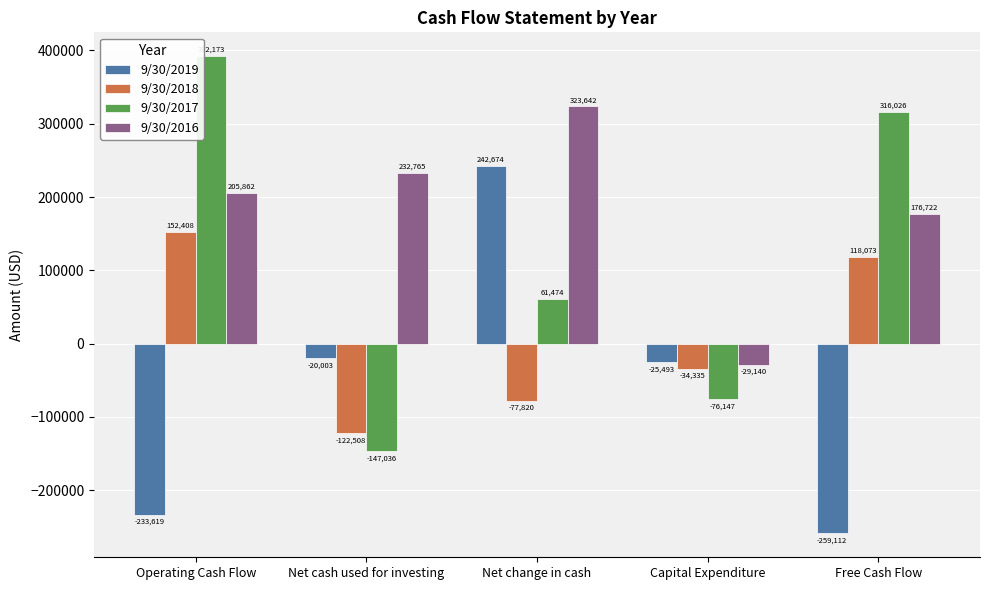

At which label is 9/30/2017 closest to 122568?

Net change in cash